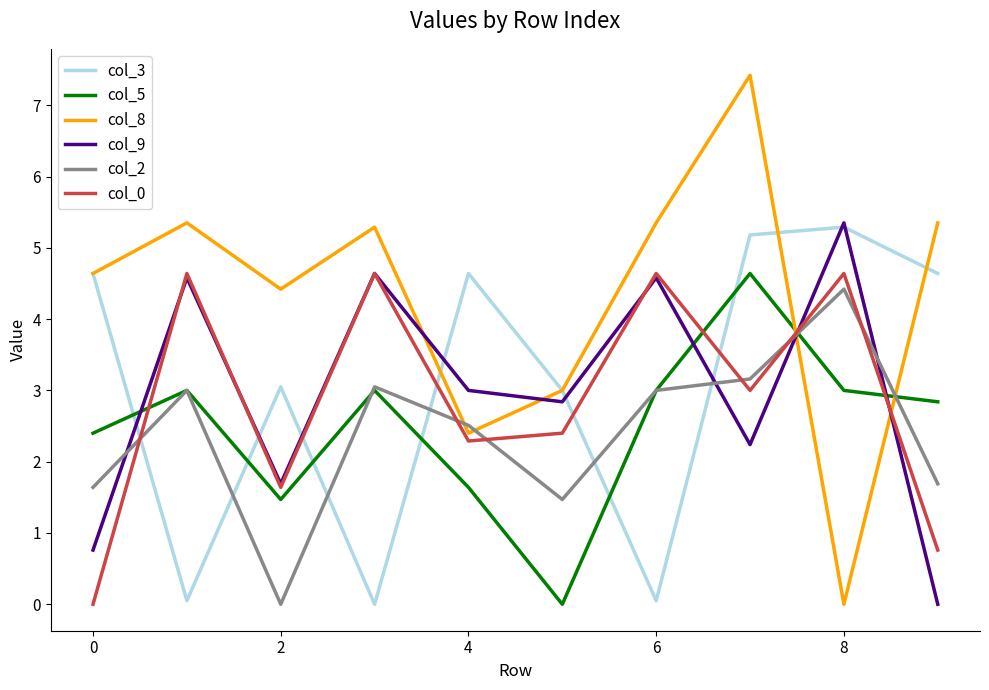

What is the maximum value shown in the chart?

7.4